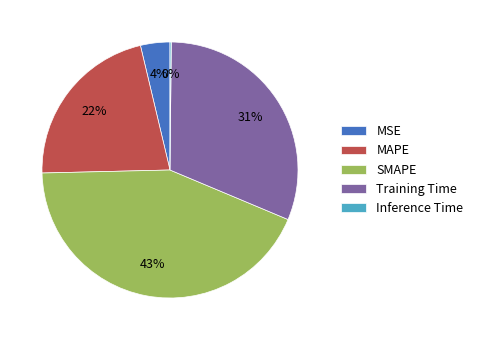

To the nearest percent, what is the difference between the largest and smallest slice percentages?

43%